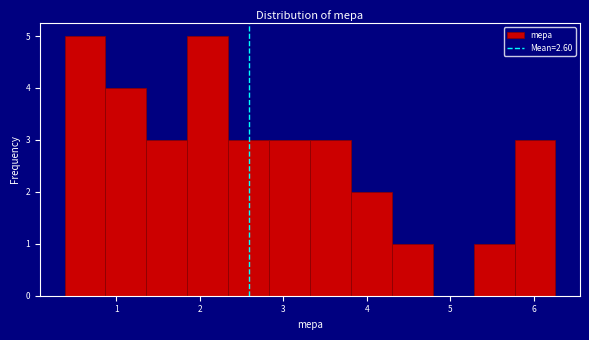

How tall is the bar that spans 3.8 to 4.3 on the x-axis? Neither the bar edges nor the heights are printed on the chart, so give them approximately, as read against the axes.

2